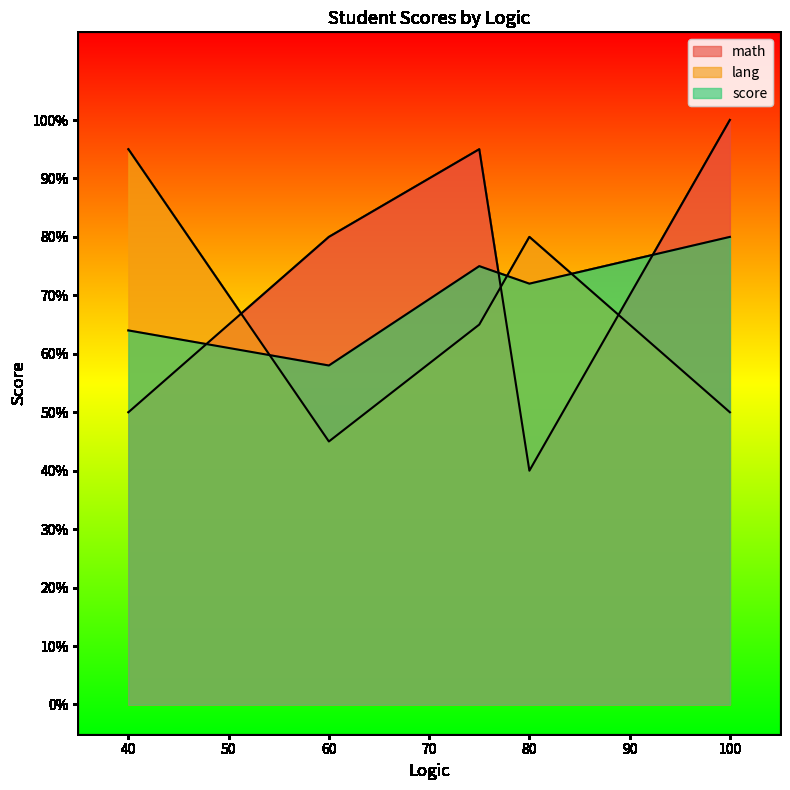

At how many categories does at least one series exceed 85?

3